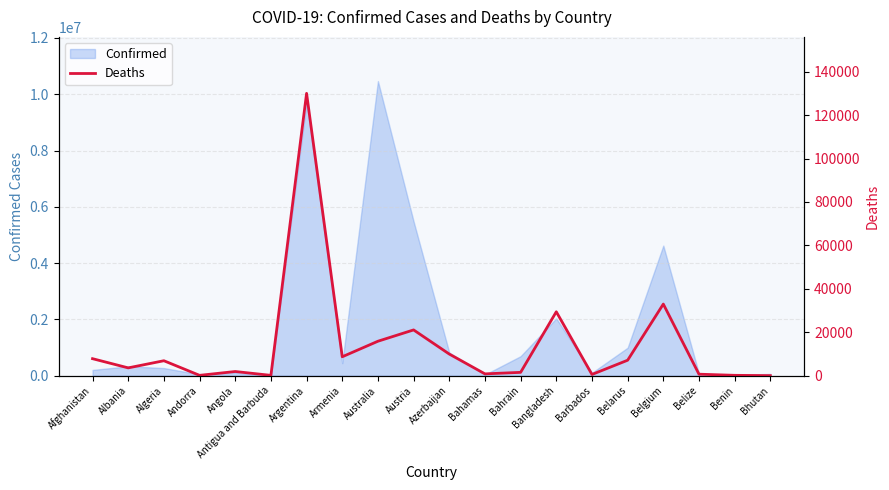

The value of Confirmed at Armenia is 445397. True or false?

True